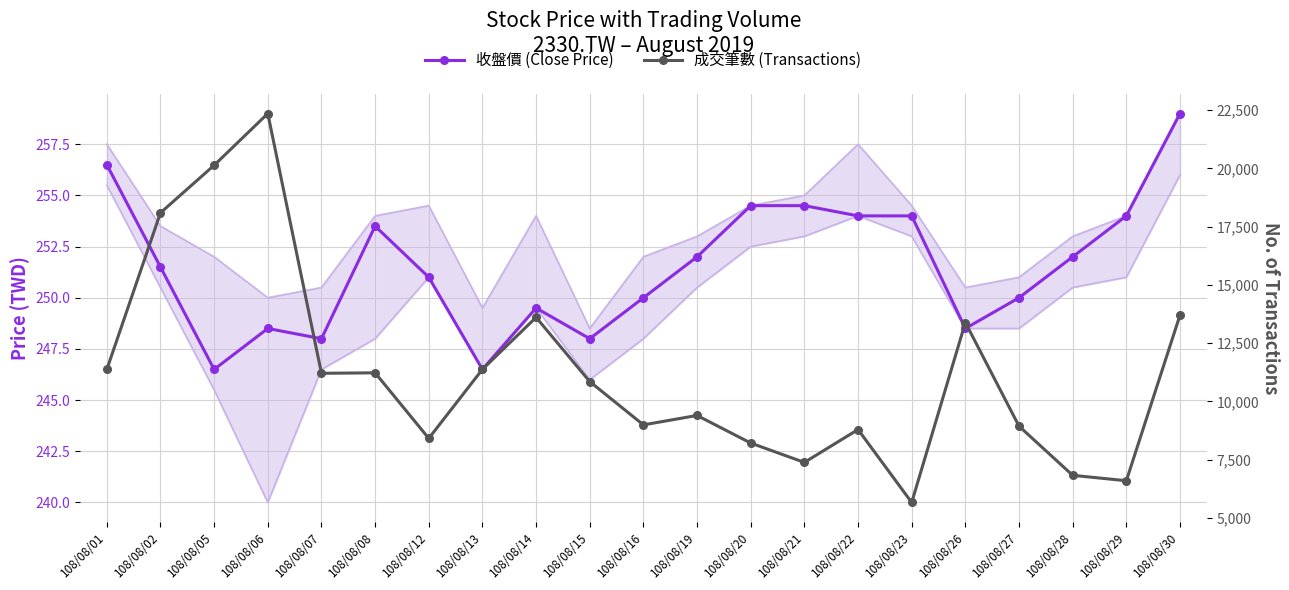

How many interior local peaks does the 收盤價 (Close Price) series have?

3